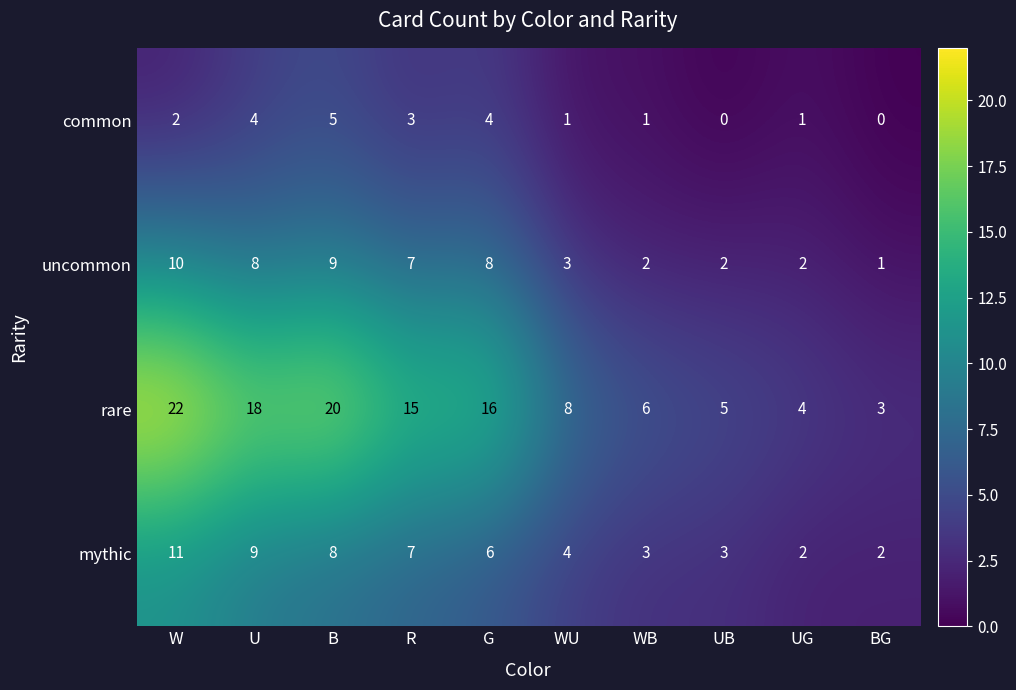

Which category has the highest value across all series?

W